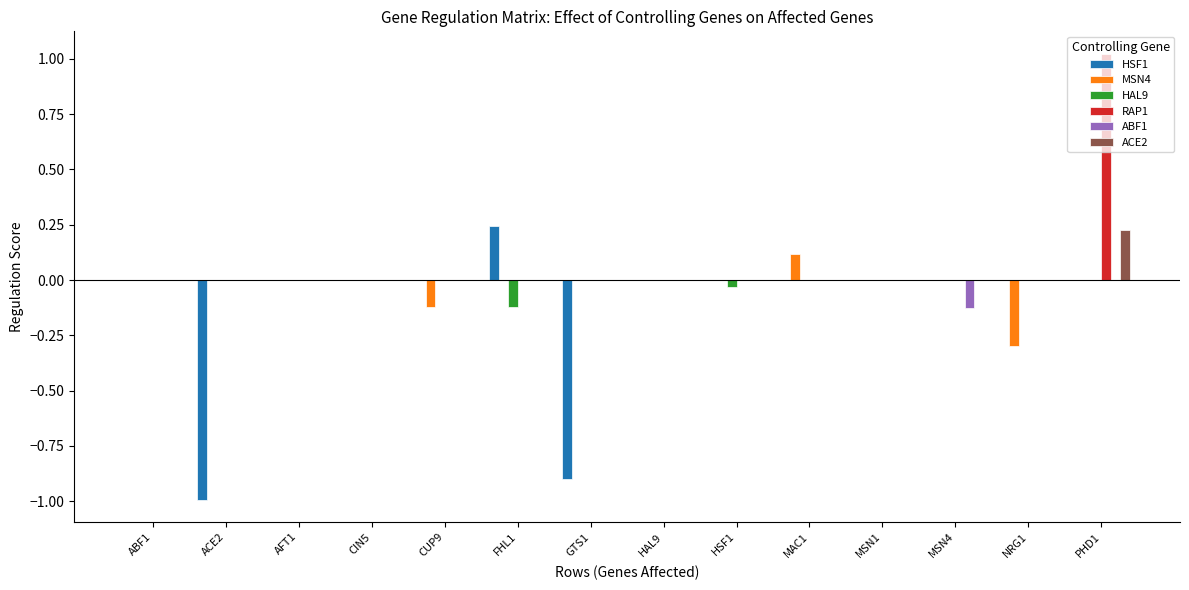

The MSN4 series shows 0.0 at HAL9. True or false?

True